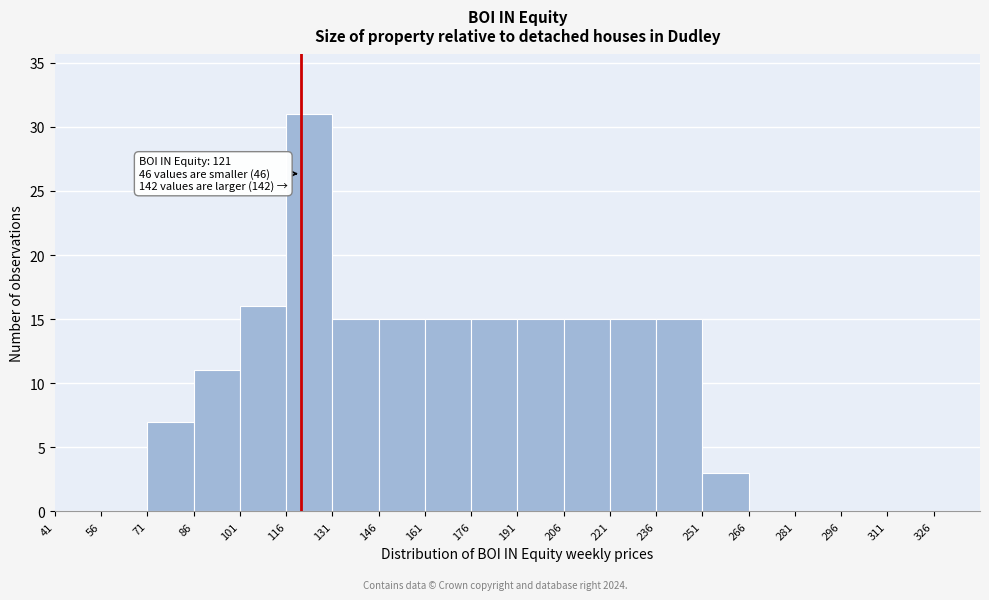

Over which range of the x-axis is the bar tallest?

116 to 131